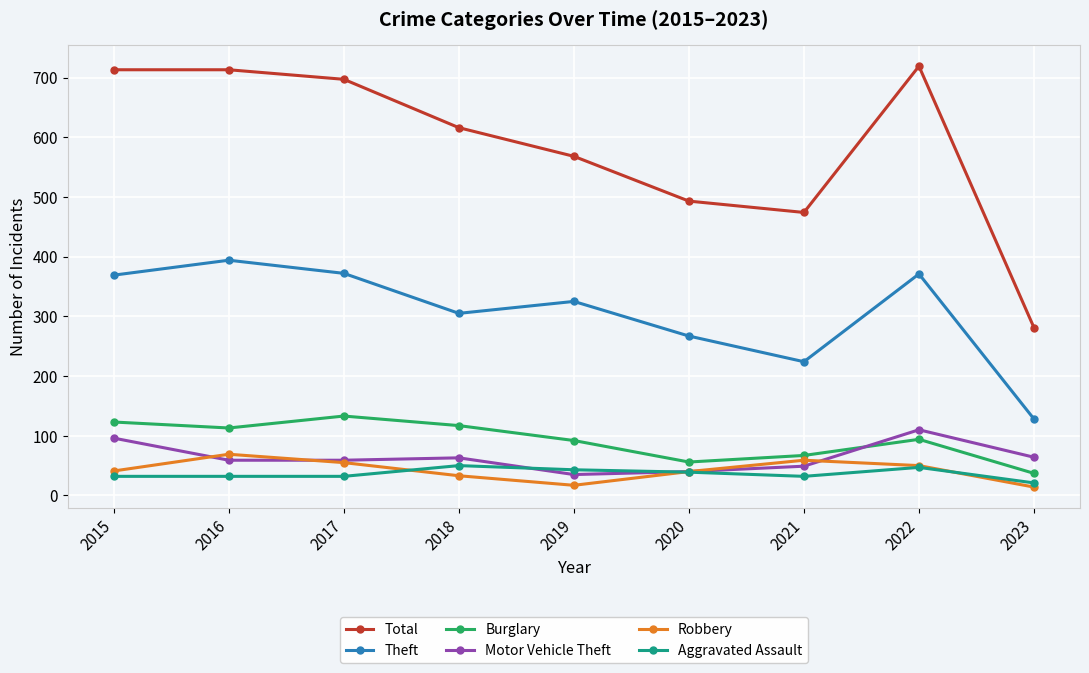

What is the smallest value displayed?

14